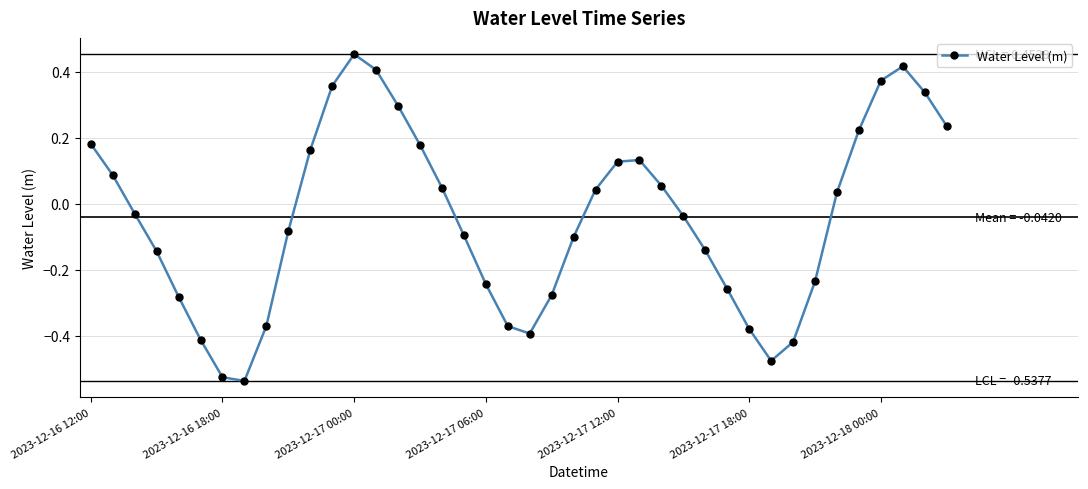

Count the number of data series in this chart.

1